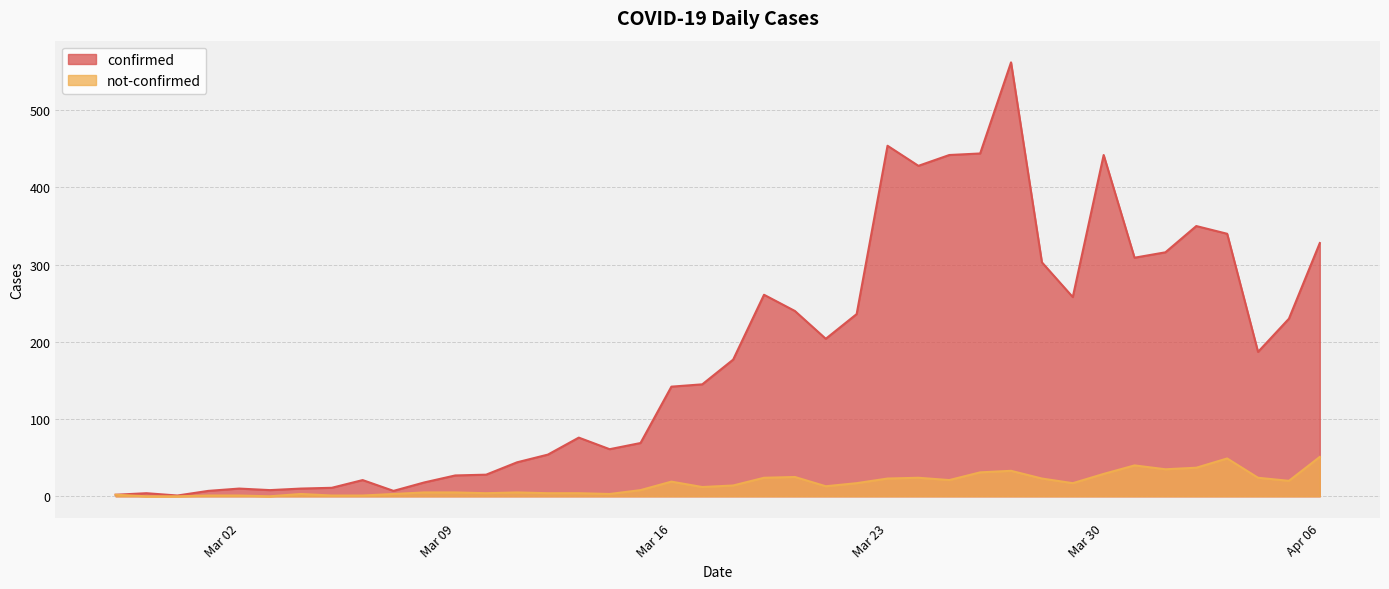

List the series in order of their peak value, lowest first.

not-confirmed, confirmed